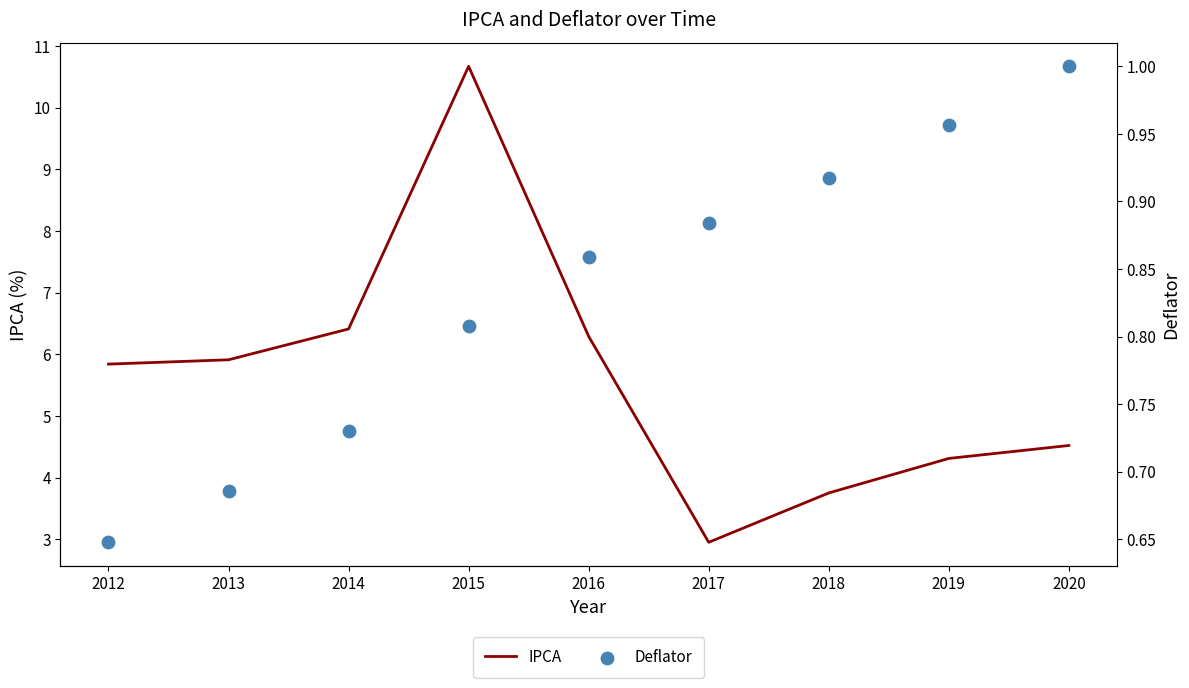

Which series has the largest Y range (max minus min)?

IPCA